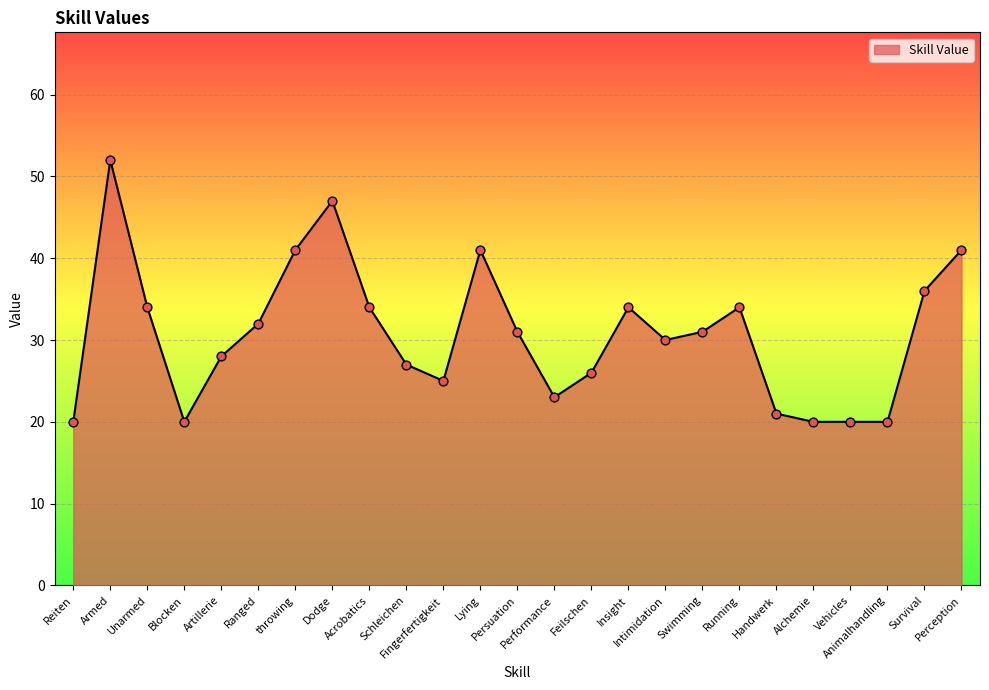

Between Running and Blocken, which is larger?

Running